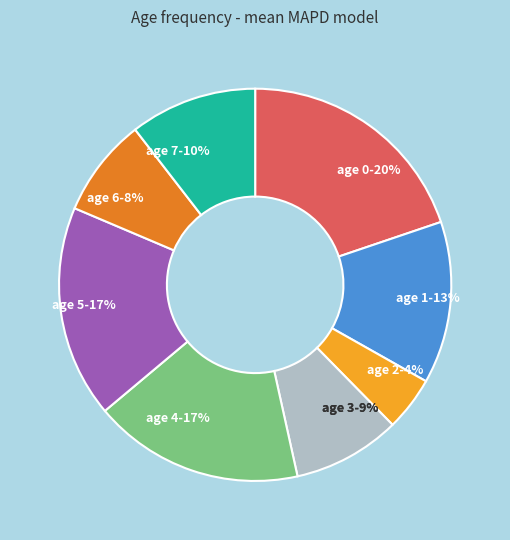

To the nearest percent, what is the difference between the 6 and 1 slice percentages?

5%